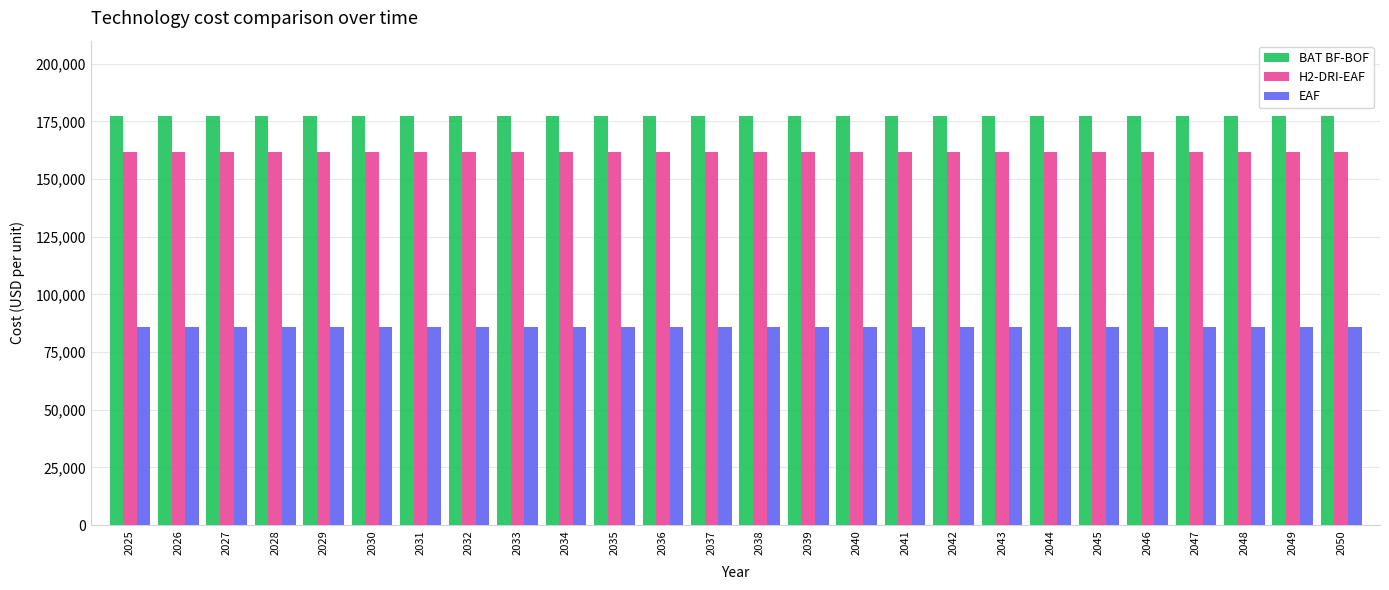

Does the chart contain any negative values?

No